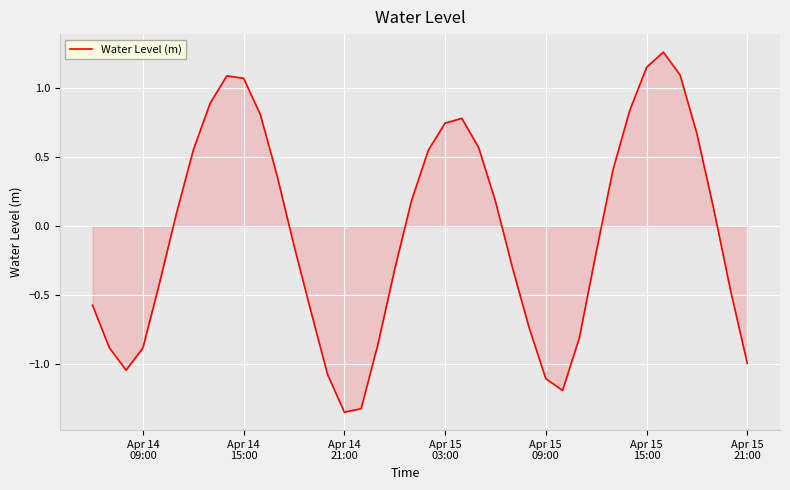

What is the difference between the maximum and minimum values?

2.6